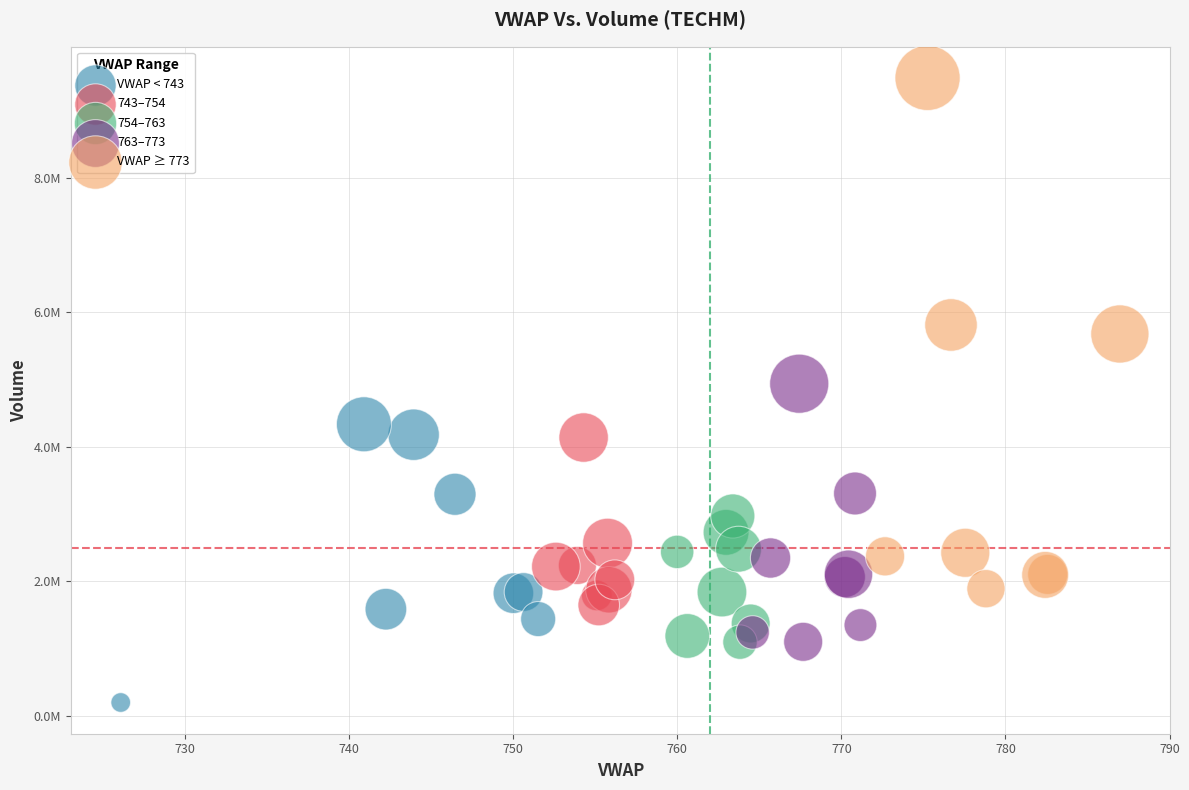

Which series has the widest spread of Y values?

VWAP ≥ 773